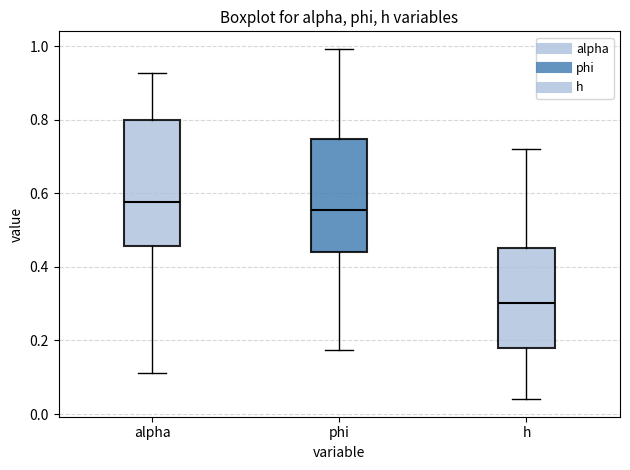

Reading left to right, read every box against the y-axis: the position of its median line, the range the box covers, and the ends of its whiskers. The values are not printed on the chart, so give them approximately, as read against the axis.

alpha: median 0.58, box 0.46 to 0.80, whiskers 0.12 to 0.92
phi: median 0.56, box 0.44 to 0.74, whiskers 0.18 to 1.00
h: median 0.30, box 0.18 to 0.46, whiskers 0.04 to 0.72